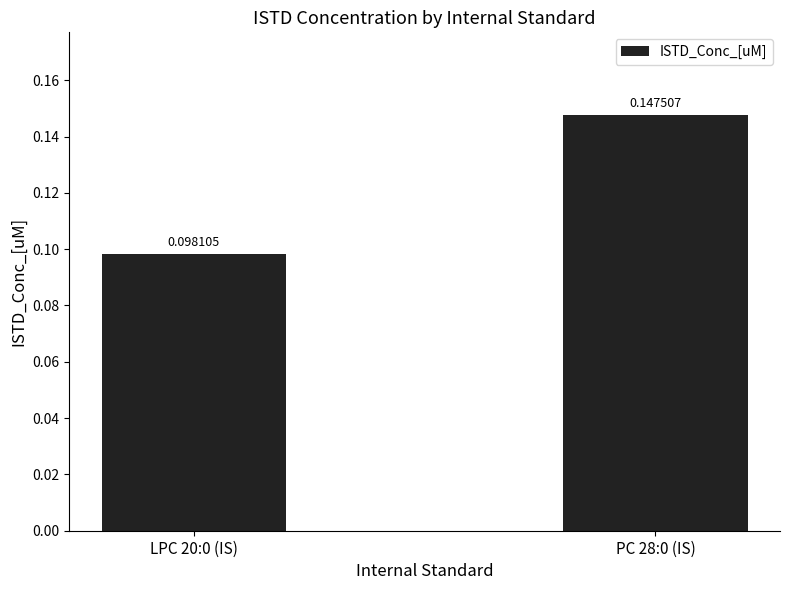

Rank the categories by value from lowest to highest.

LPC 20:0 (IS), PC 28:0 (IS)